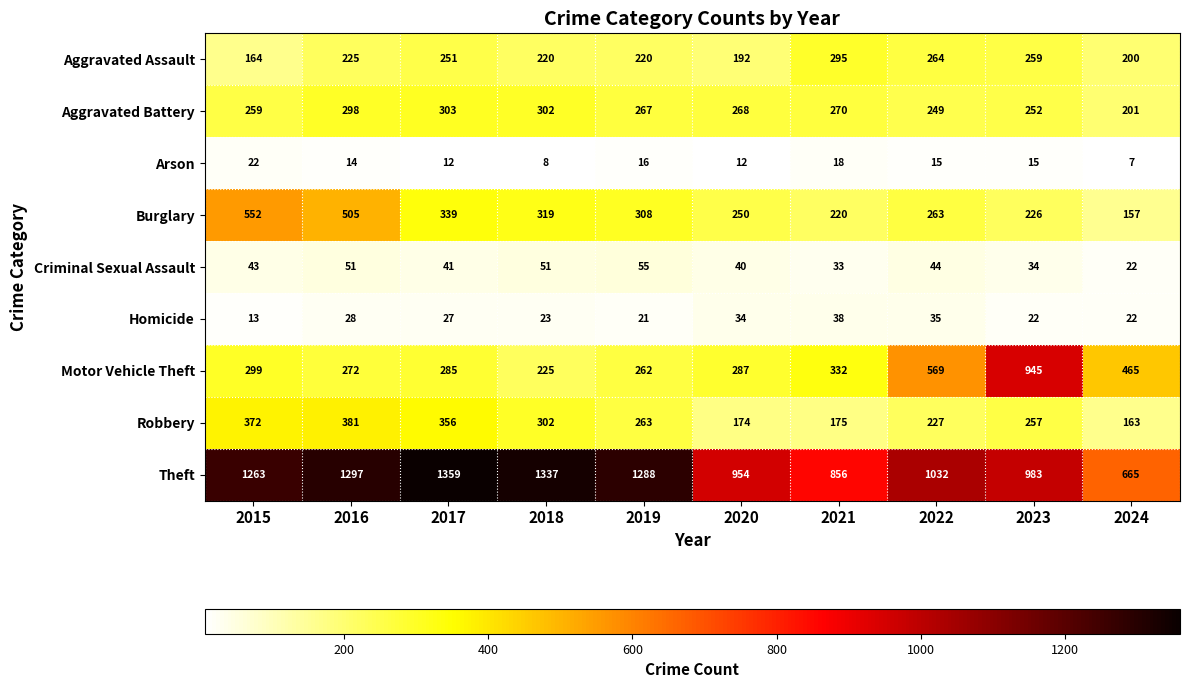

What is the maximum value shown in the chart?

1359